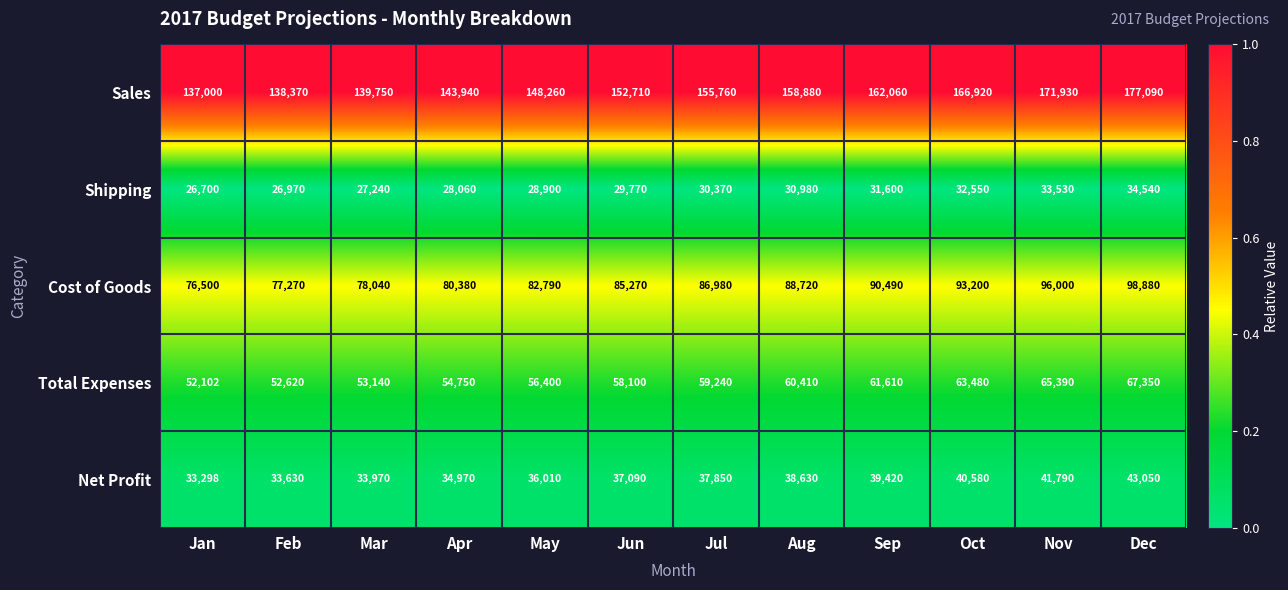

True or false: Shipping has a value of 8463 at Mar.

False